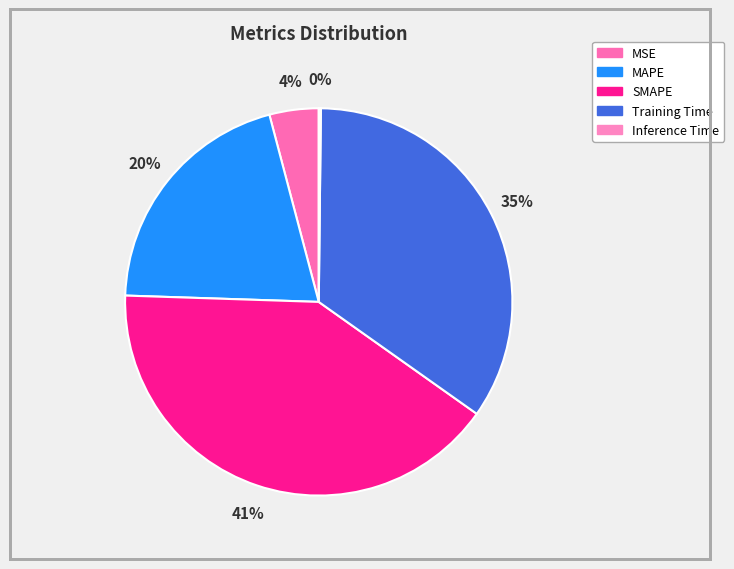

Combined, do SMAPE and Training Time account for over 50%?

Yes